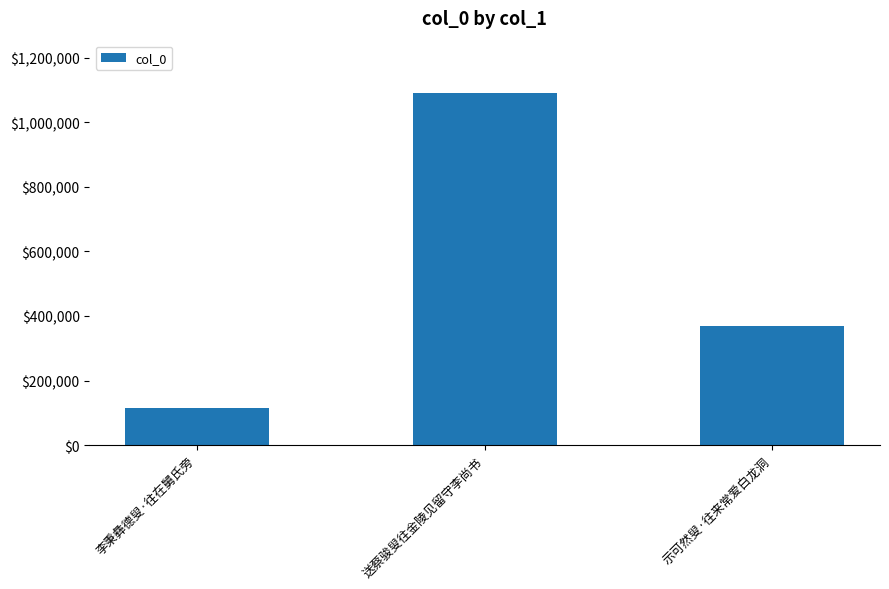

Count the values in the range 114043 to 1089355.

3